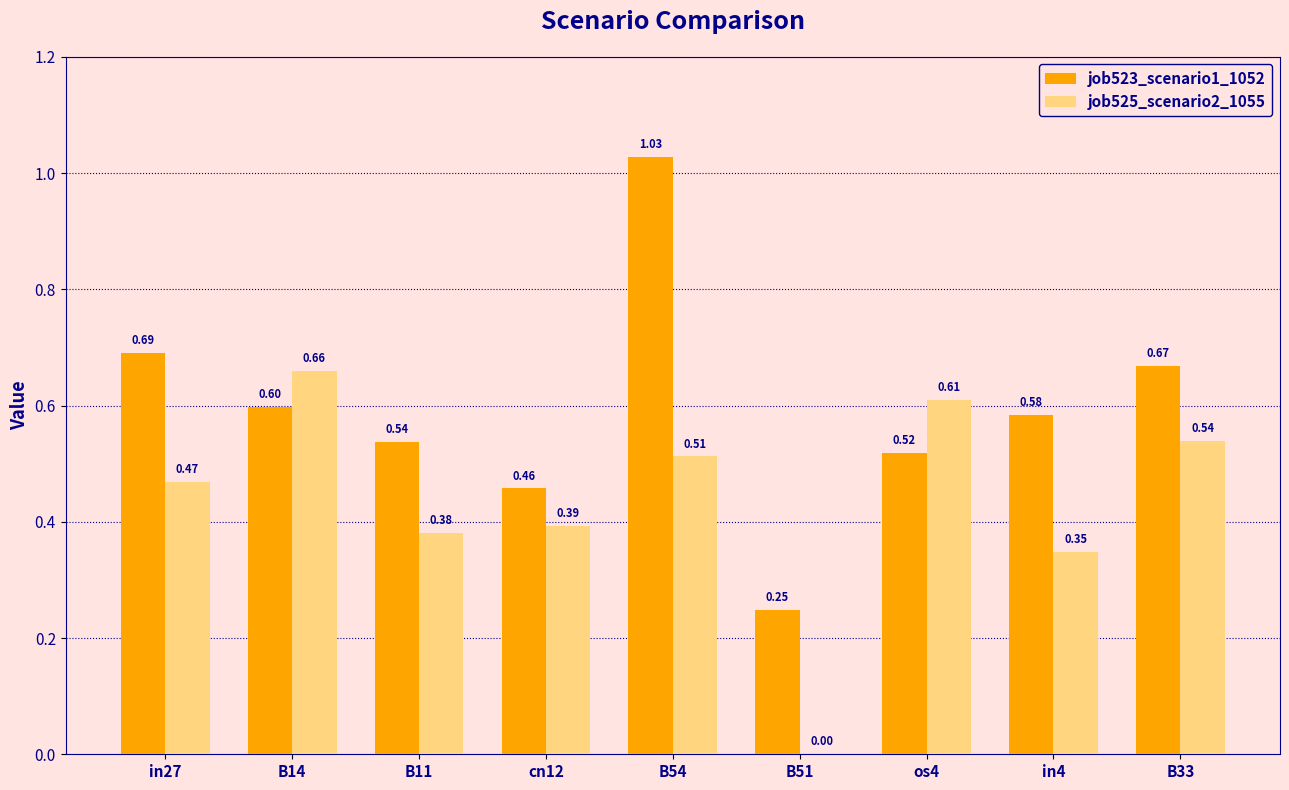

Between os4 and in4, which series saw the biggest shift?

job525_scenario2_1055